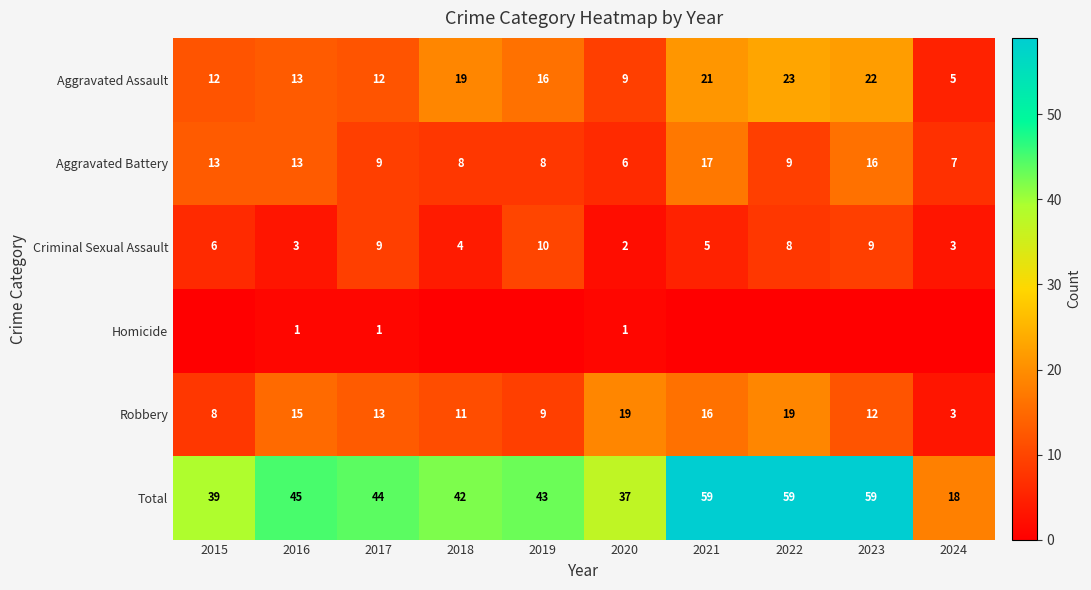

What value does the Aggravated Assault series have at 2021, to the nearest 5?

20